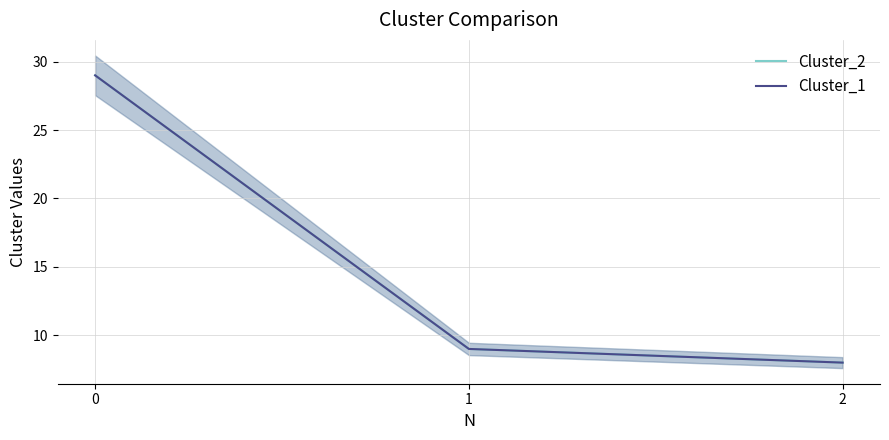

Read the Cluster_2 value at 2, to the nearest 5.

10